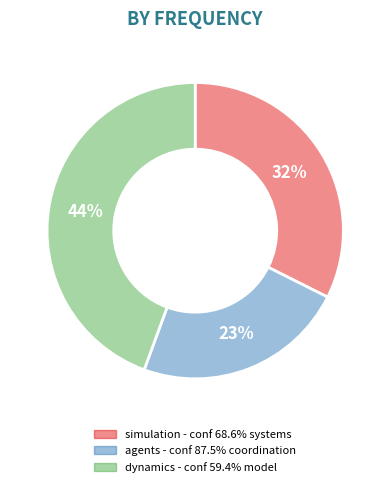

Does any single category account for the majority?

No